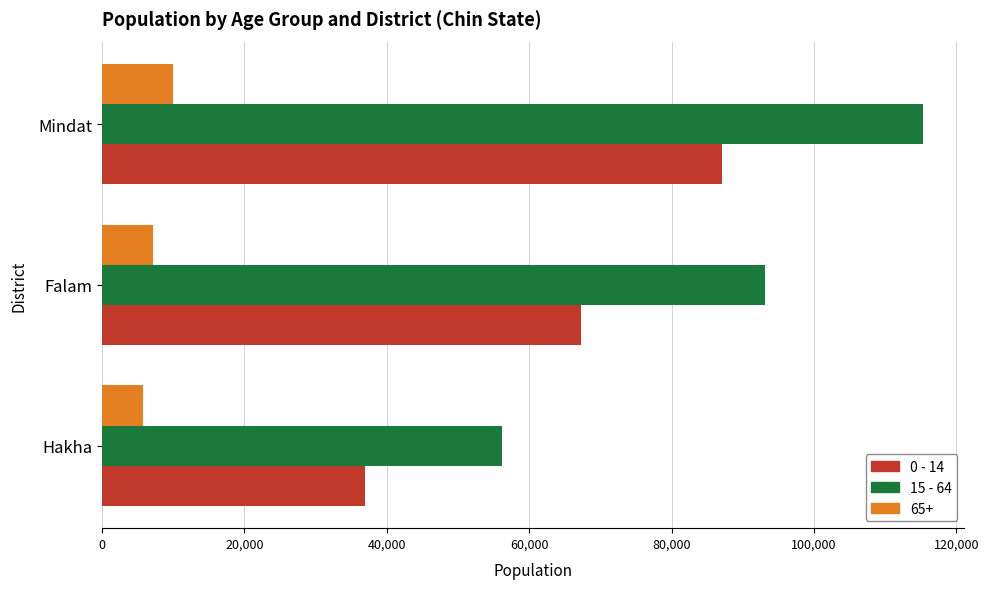

What is the average value of the 0 - 14 series?

63763